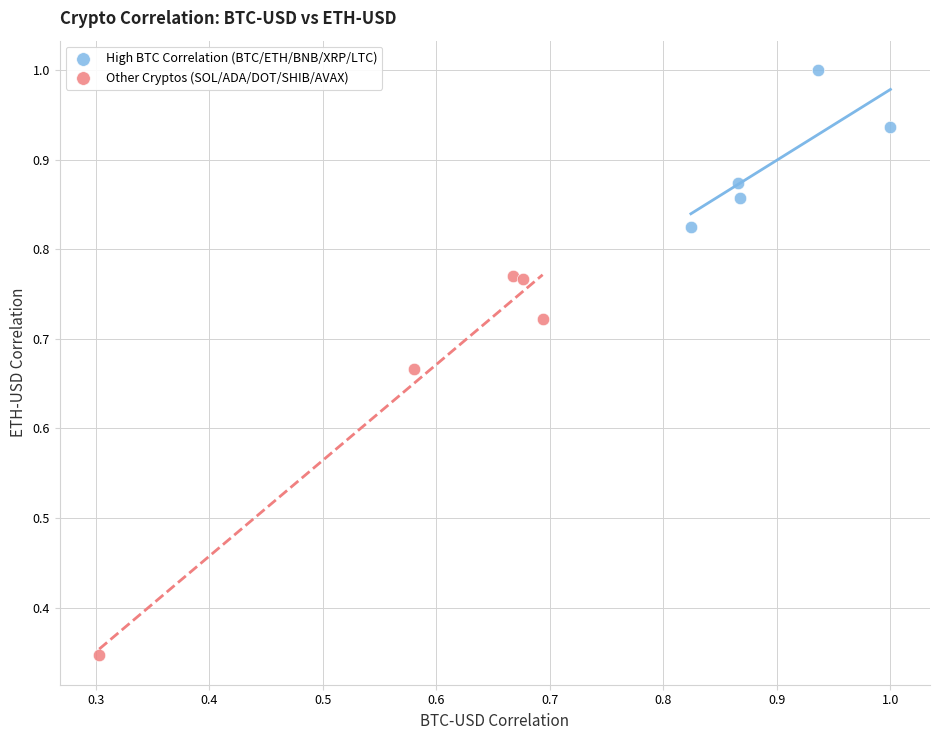

Which series reaches the maximum Y coordinate?

High BTC Correlation (BTC/ETH/BNB/XRP/LTC)